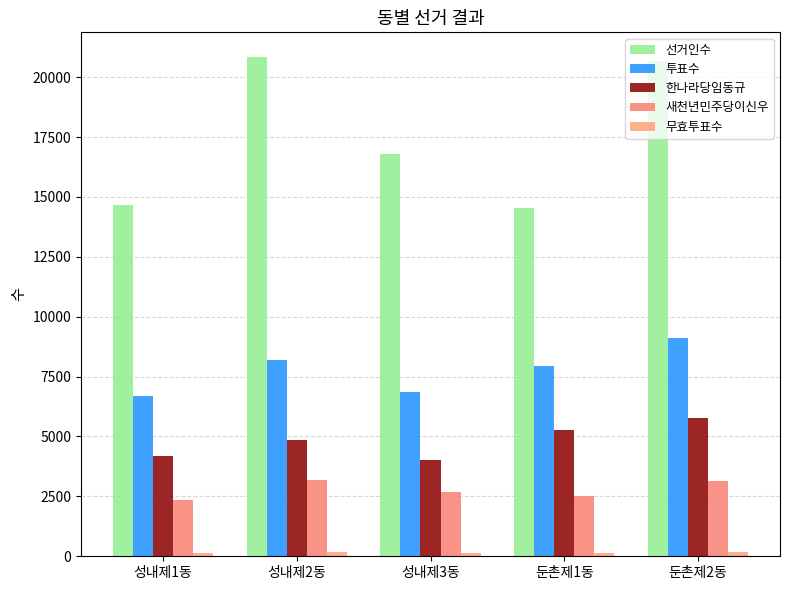

Which category has the lowest value across all series?

성내제3동